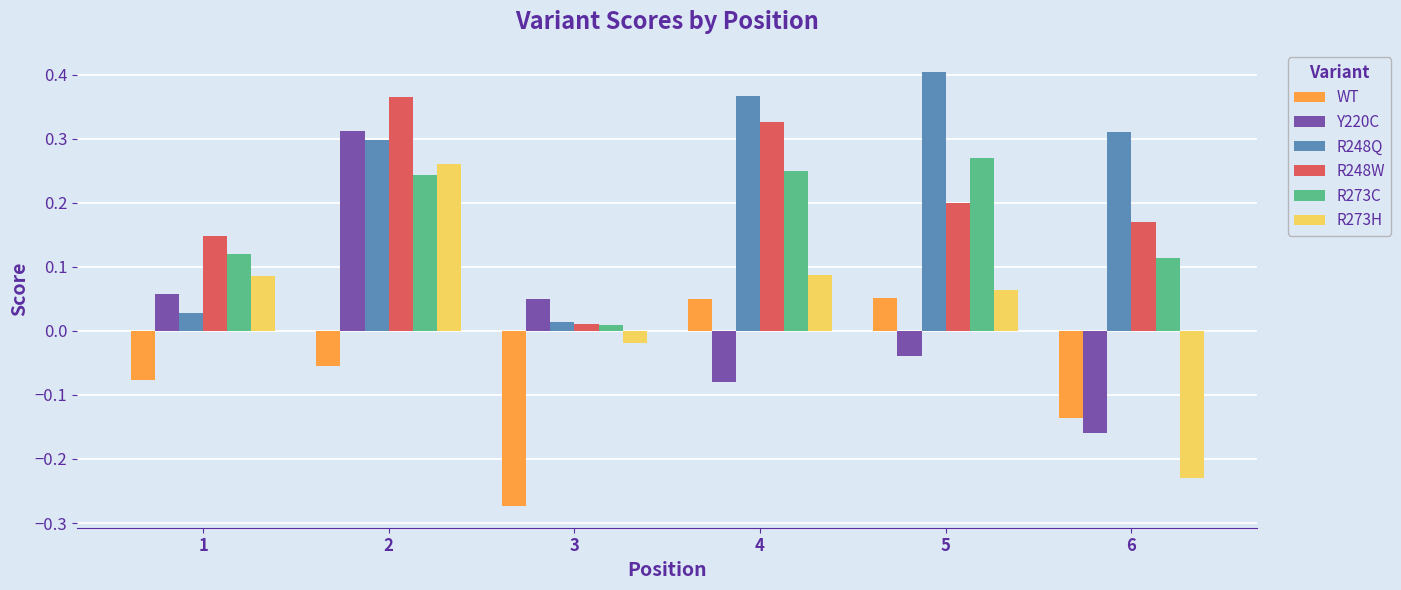

Where is R248W nearest to the value 0?

3